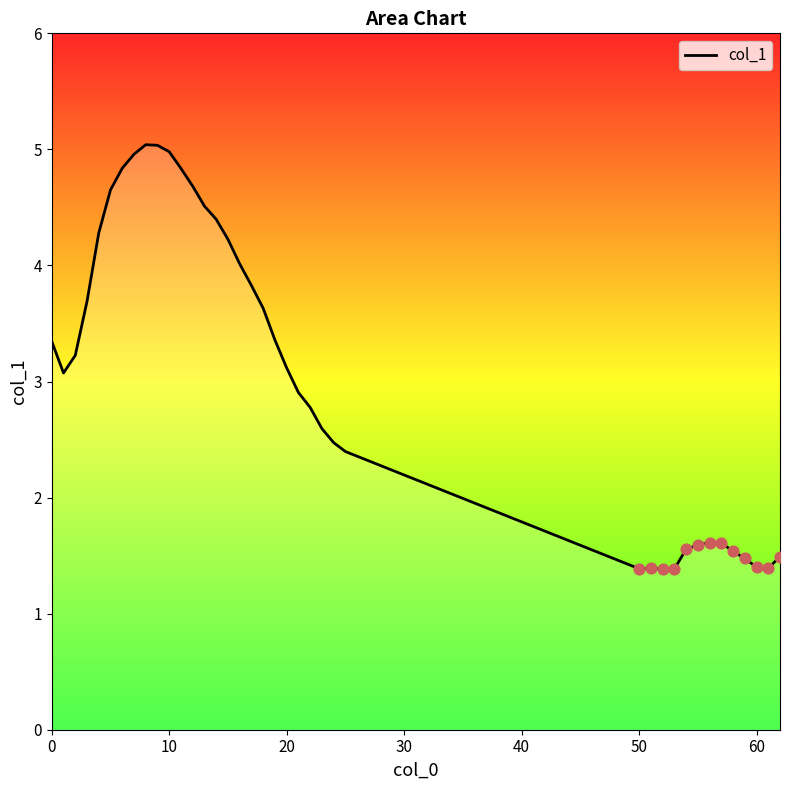

How many lines are shown in the chart?

1